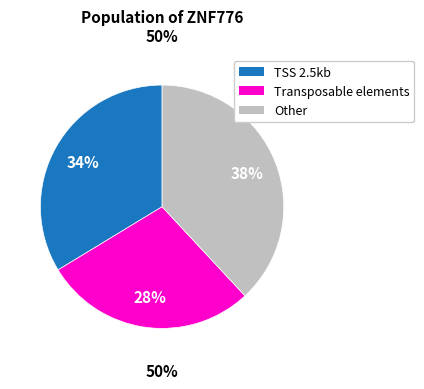

Does TSS 2.5kb account for over 50% of the chart?

No